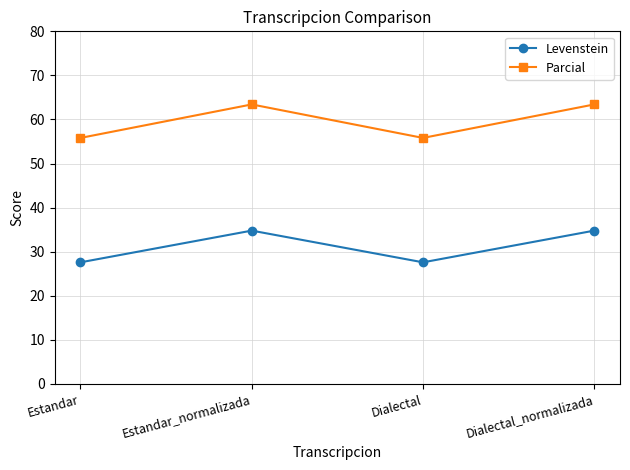

Reading right to left, extract all data points from this chart.

Levenstein: 34.8	27.6	34.8	27.6
Parcial: 63.4	55.8	63.4	55.8